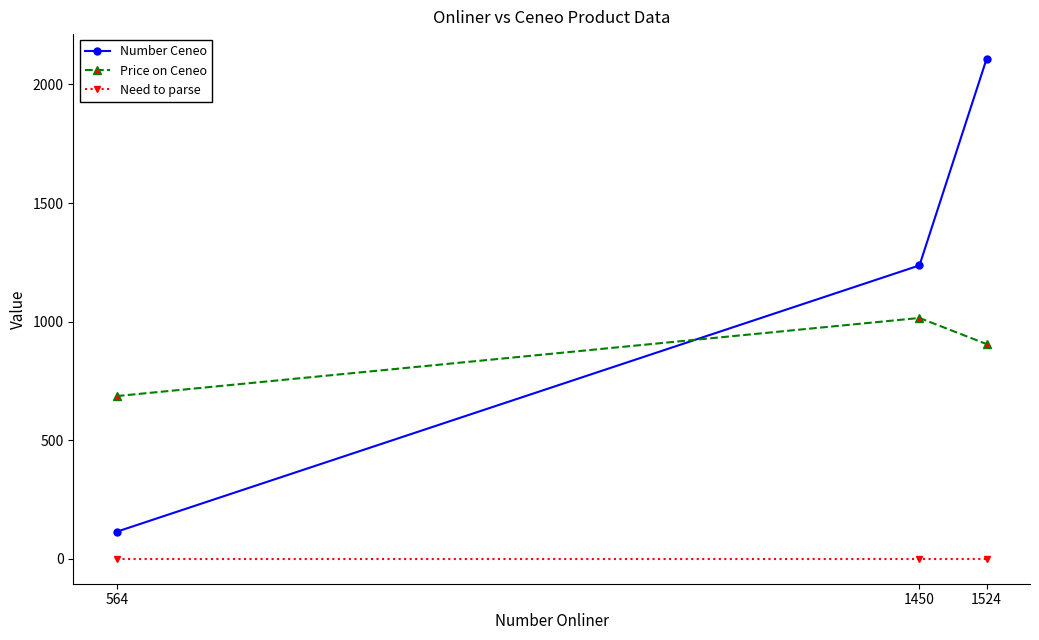

How many categories are shown in the chart?

3